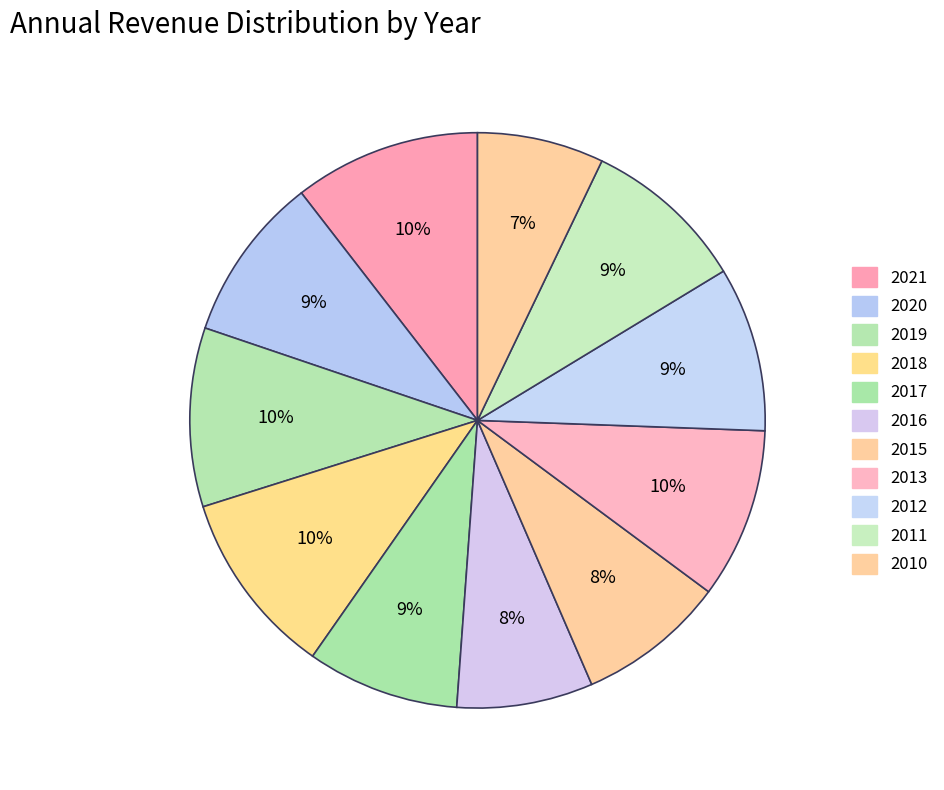

What is the total percentage of 2019 and 2016?

17.7%